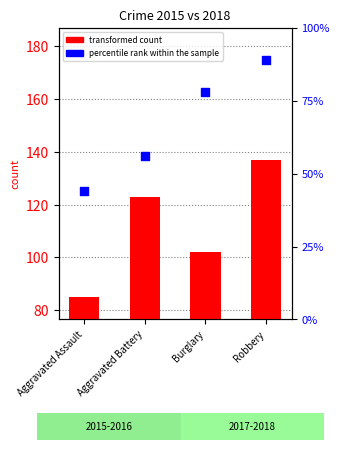

Between Aggravated Battery and Aggravated Assault, which is larger?

Aggravated Battery